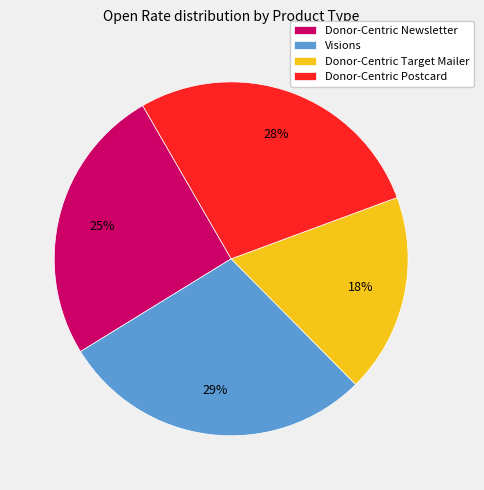

What percentage is the Donor-Centric Postcard slice, to the nearest percent?

28%